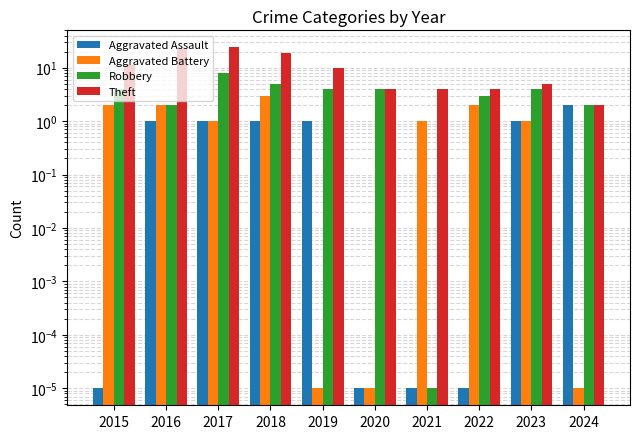

Is it true that Aggravated Assault equals 1.4 at 2019?

False